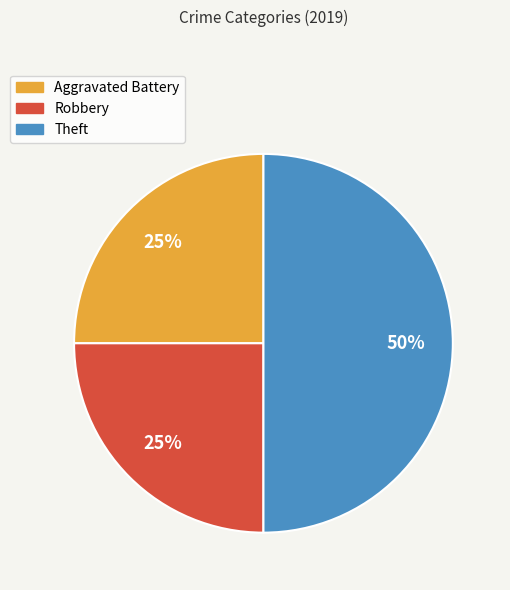

Approximately how many times larger is the value at Theft compared to Robbery?

2.0